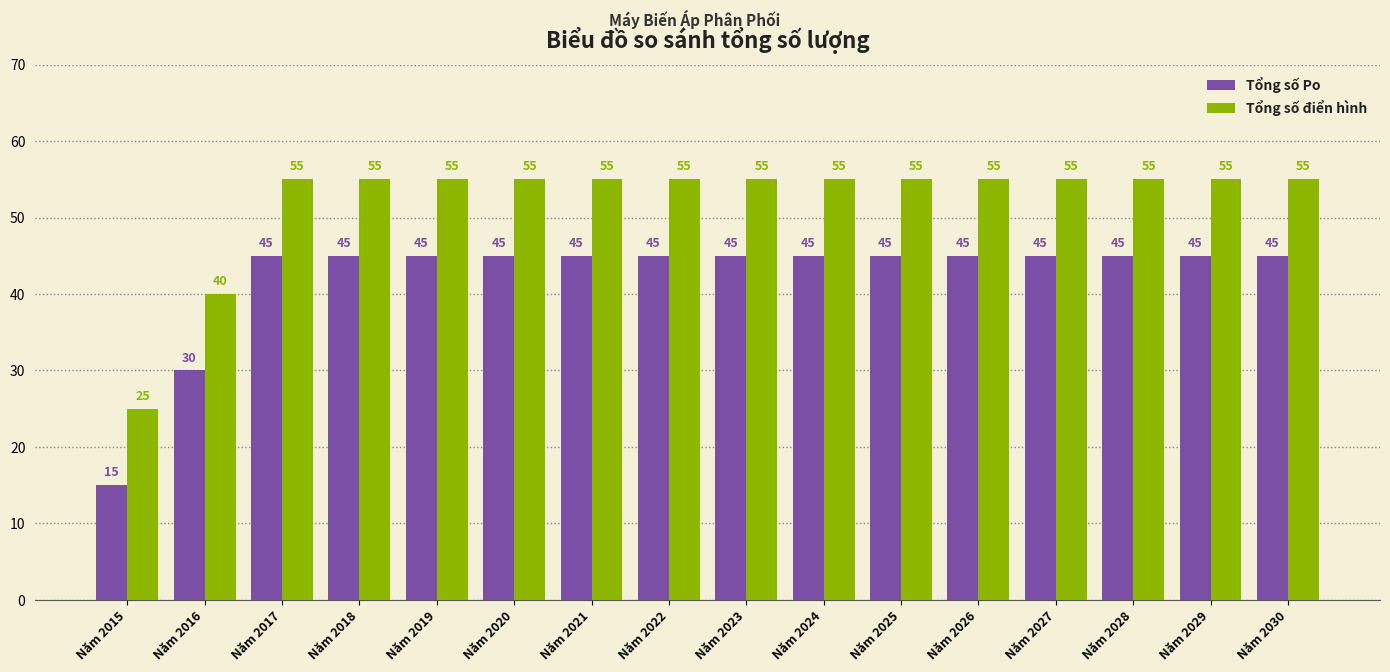

How many data points in Tổng số Po are less than 45?

2